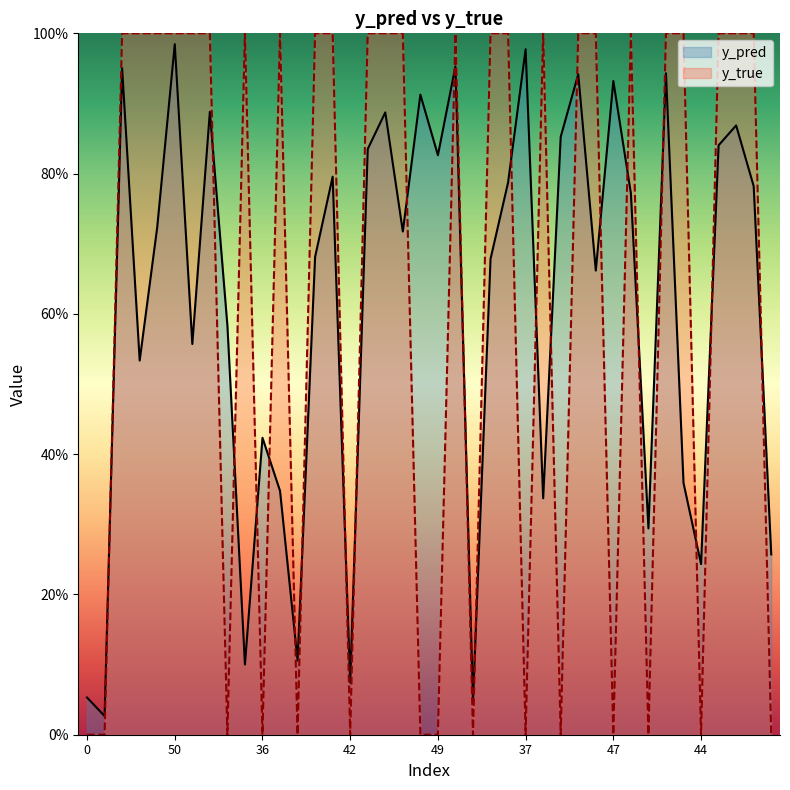

Which series has the largest range (max minus min)?

y_true